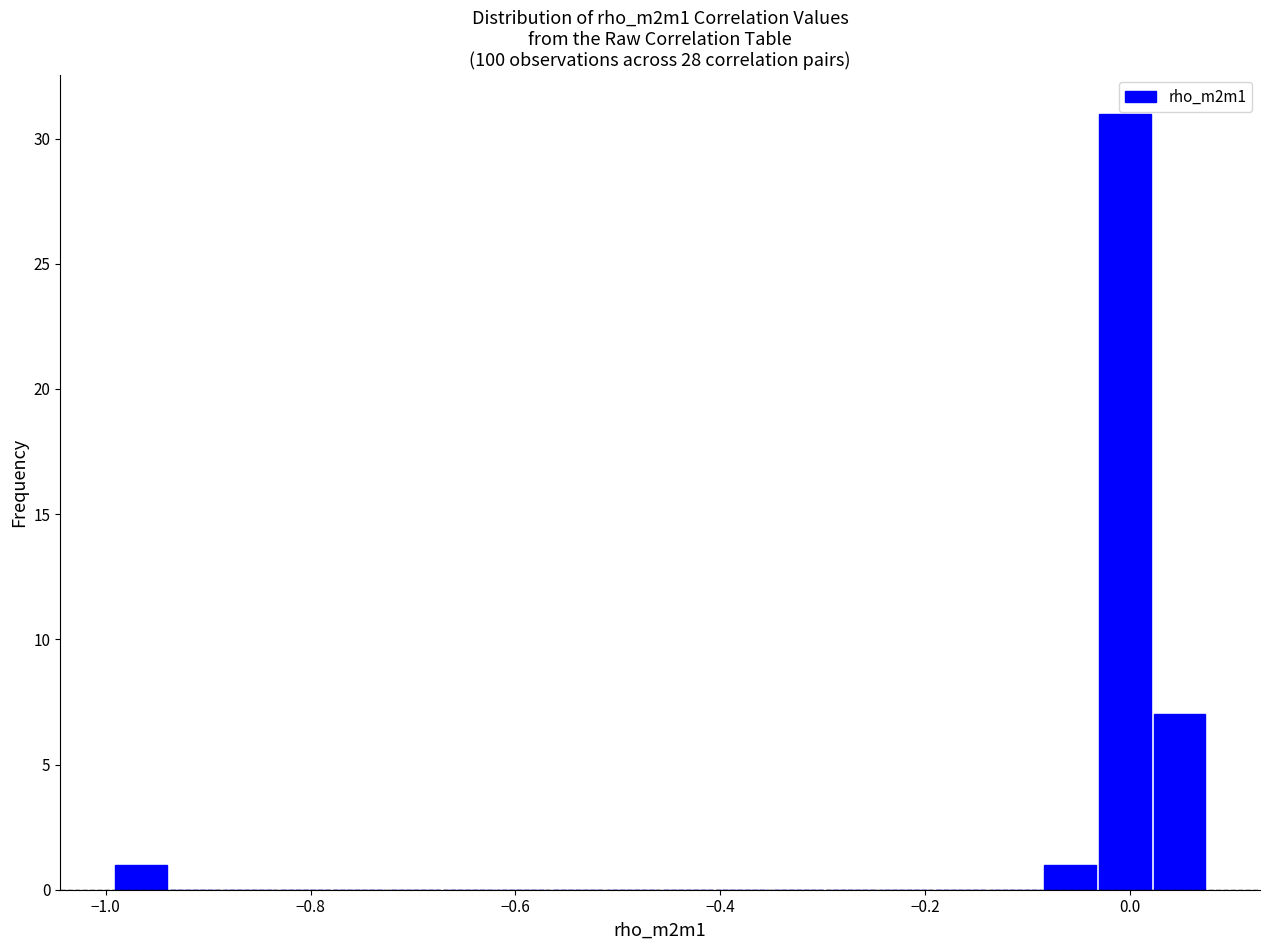

Read against the x-axis, roughly where is the centre of the tallest bar?

0.00